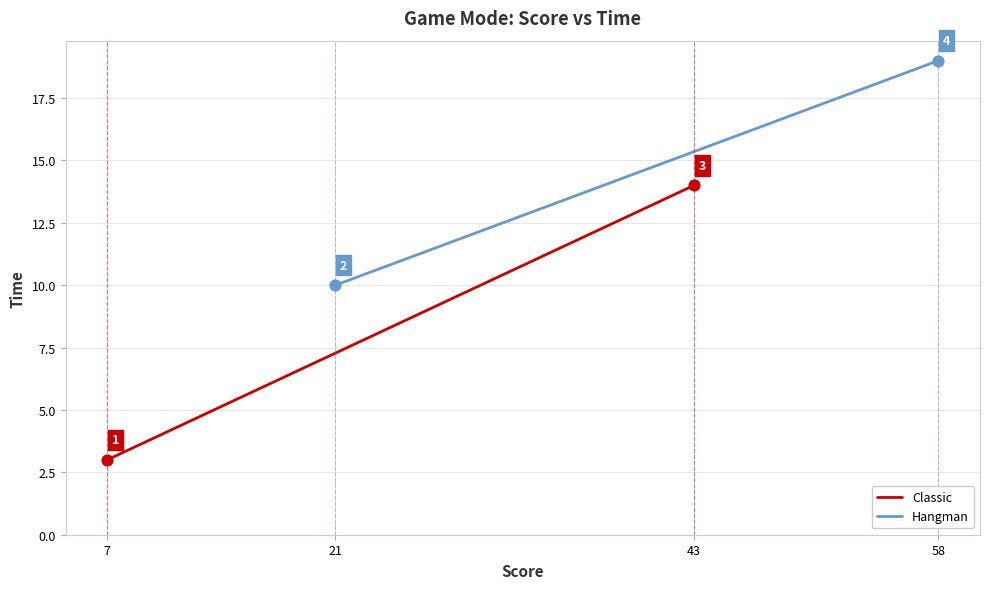

Which series contains the lowest Y value?

Classic